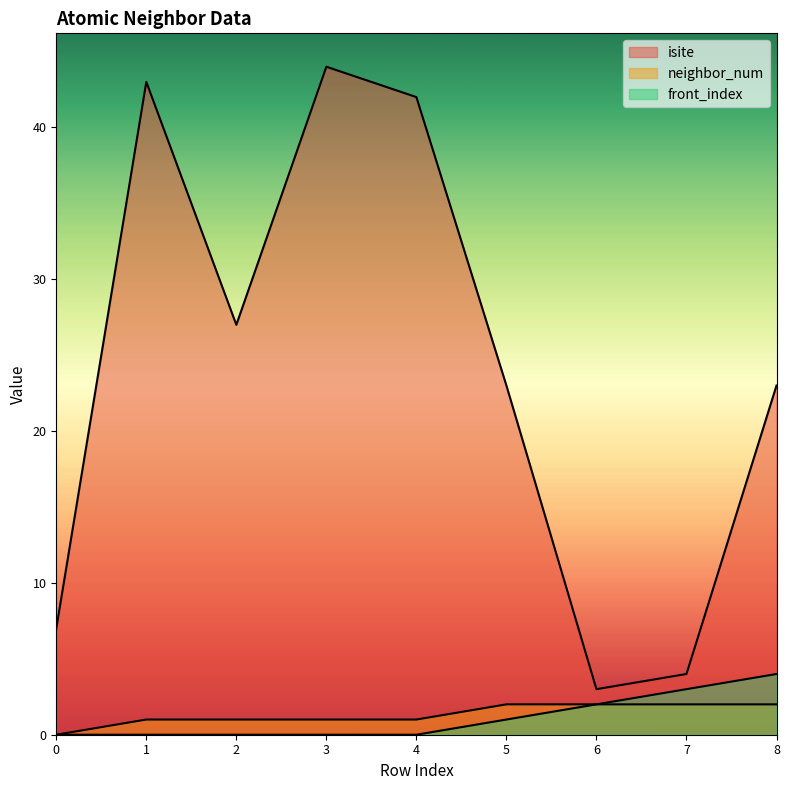

What is the minimum value for isite?

3